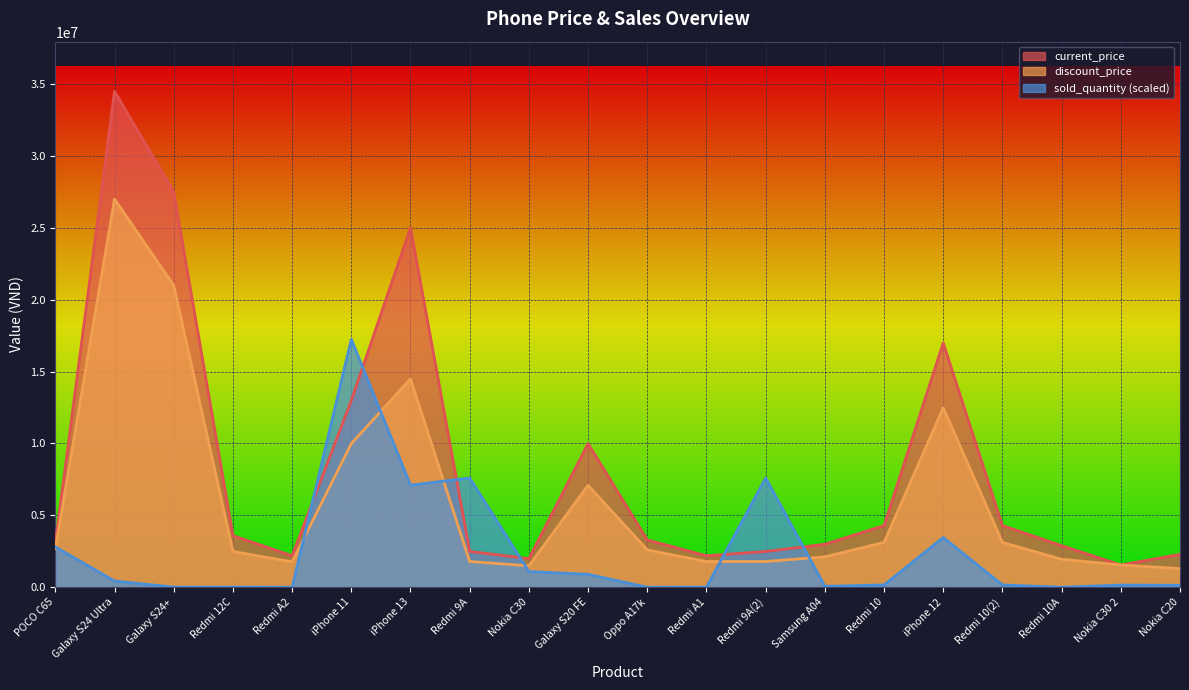

What is the total value across all series at Samsung A04?

5176932.6